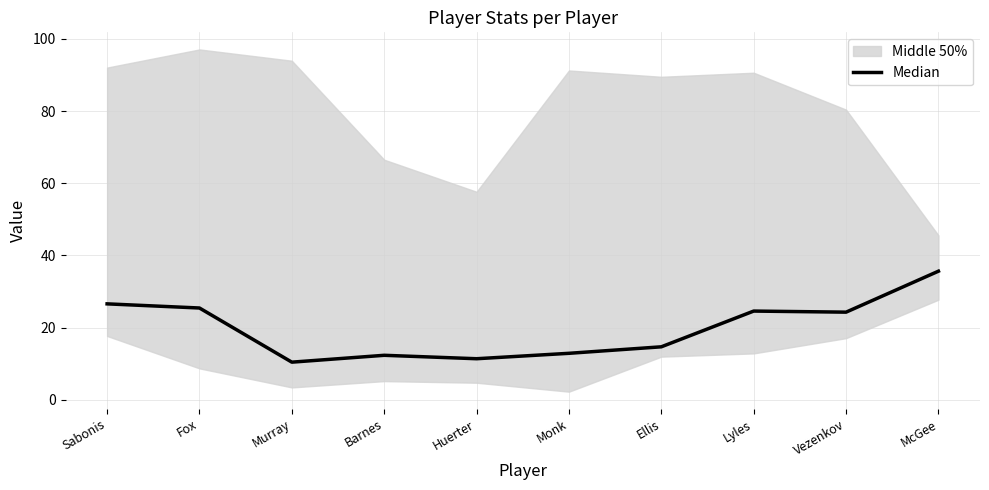

What is the minimum value shown in the chart?

10.4